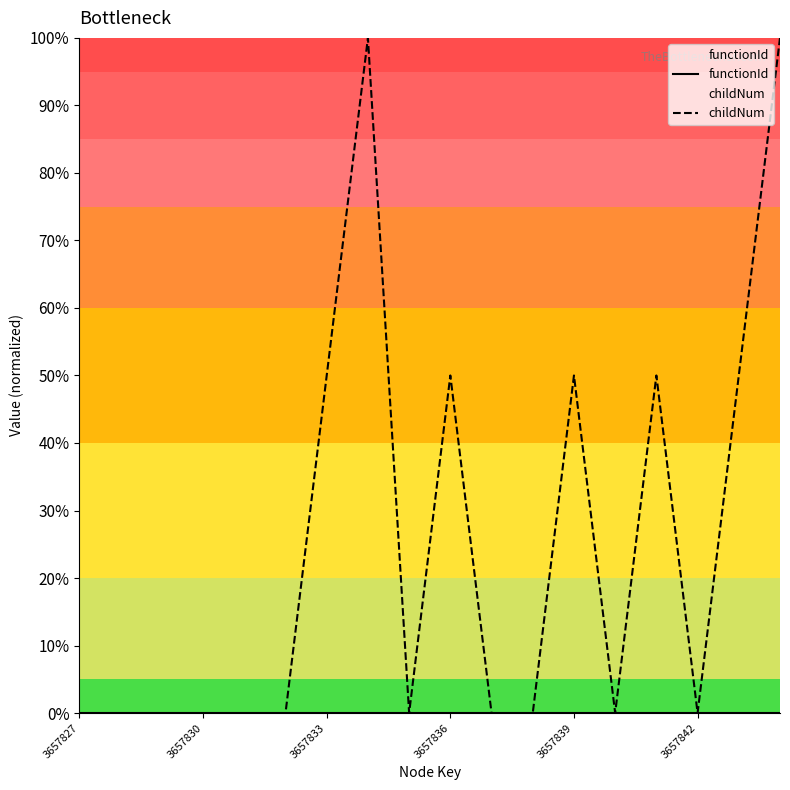

At which label does childNum reach its minimum?

3657827